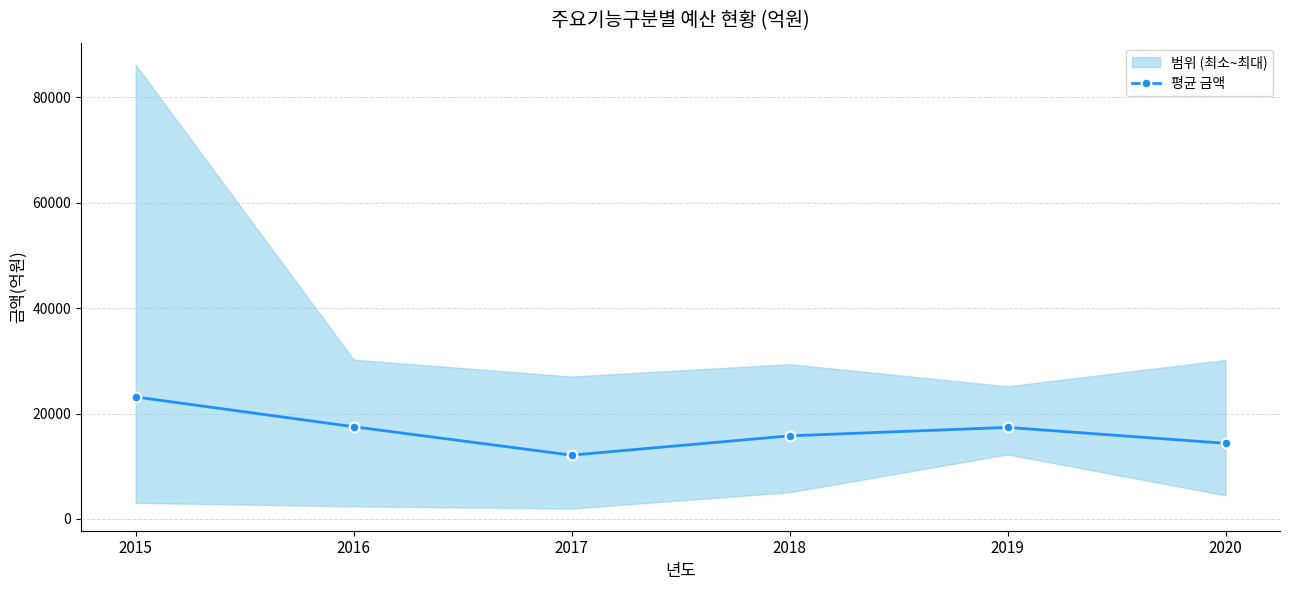

True or false: the data has more than 2 interior local peaks.

False